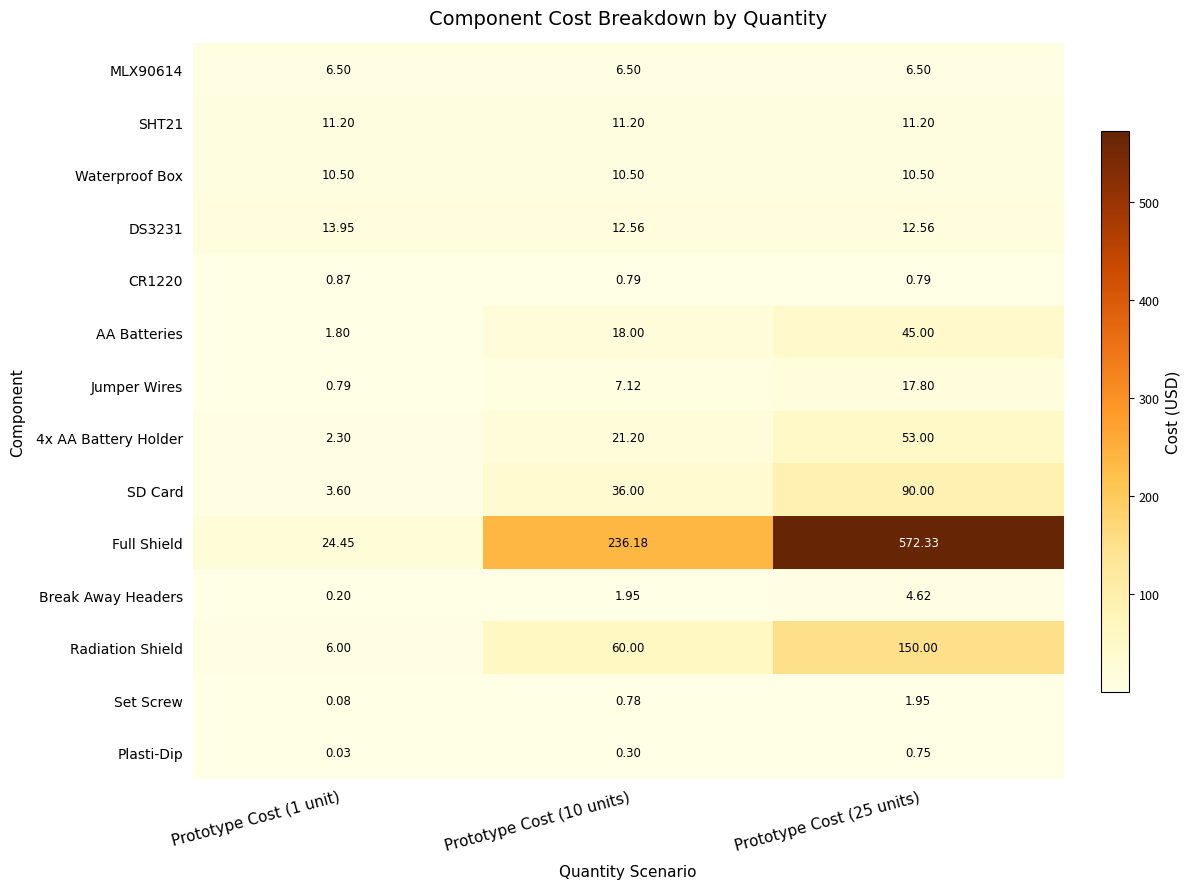

Between Prototype Cost (10 units) and Prototype Cost (25 units), which series saw the biggest shift?

Full Shield